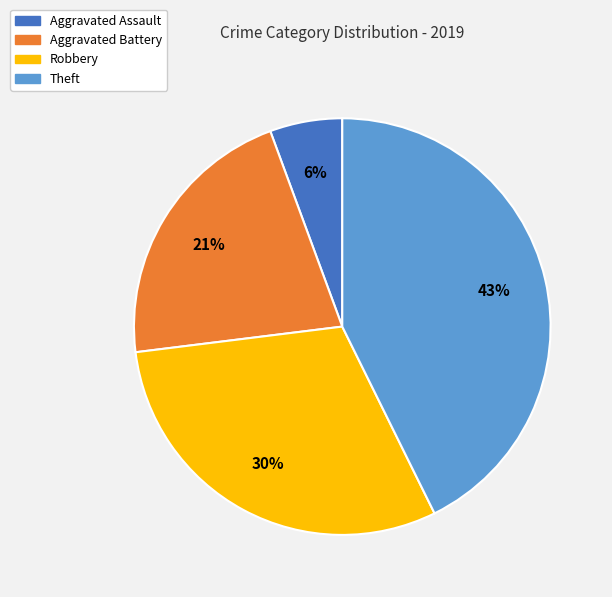

Between Theft and Robbery, which is larger?

Theft